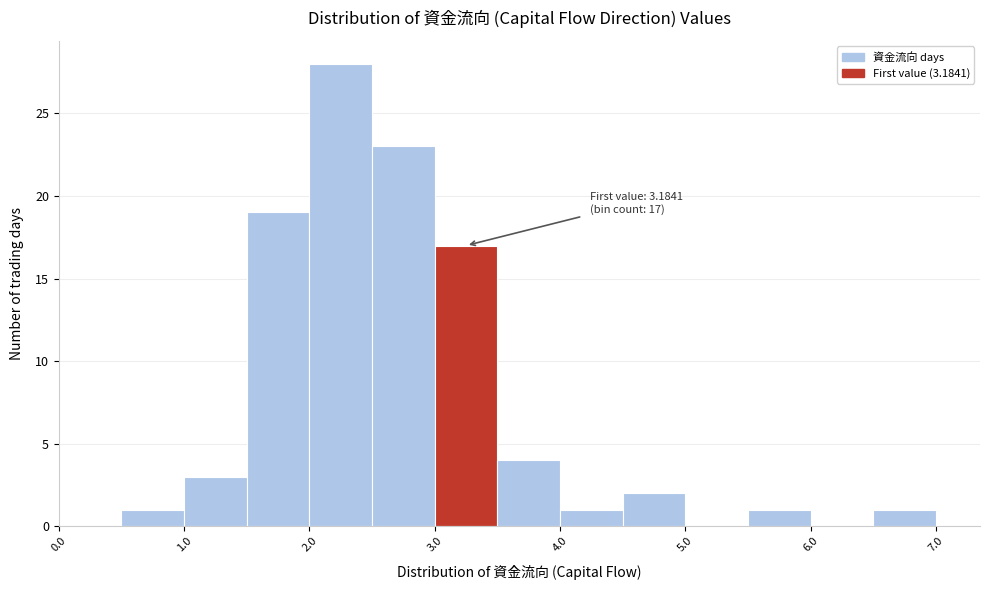

Over which range of the x-axis is the bar tallest?

2.0 to 2.5